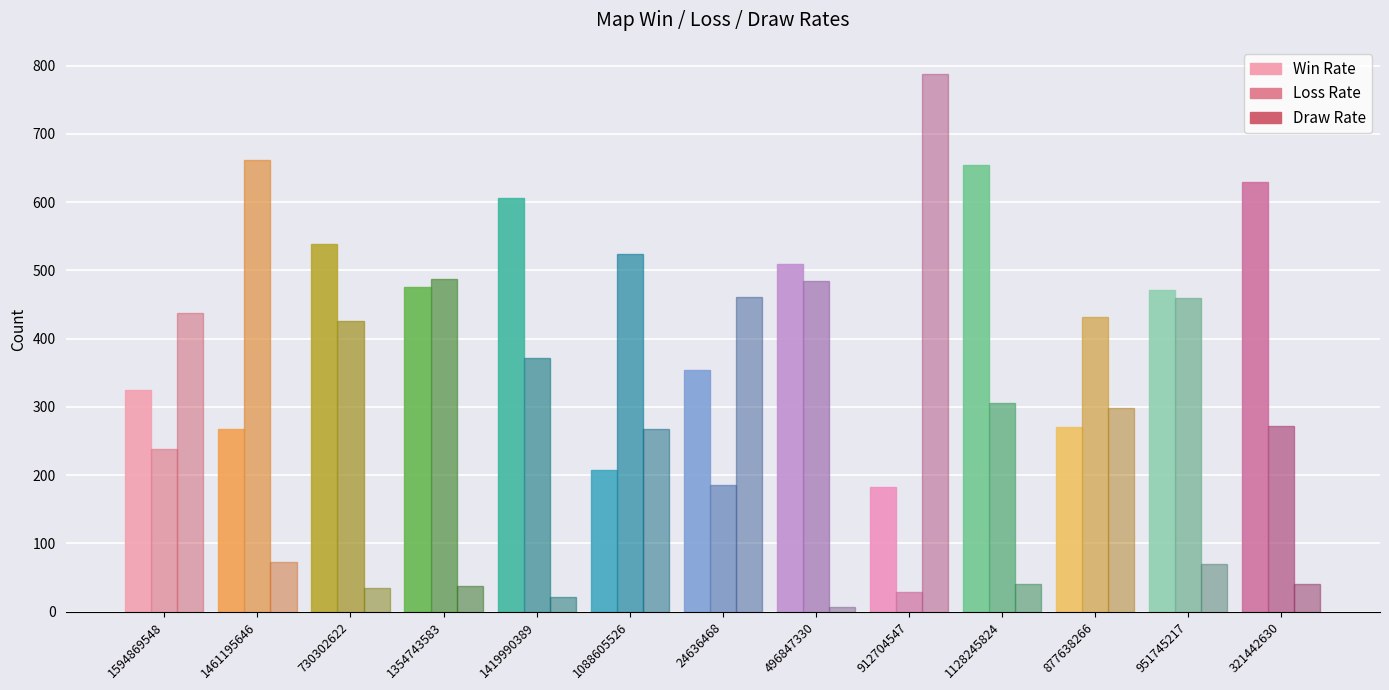

How many groups of bars are there?

13